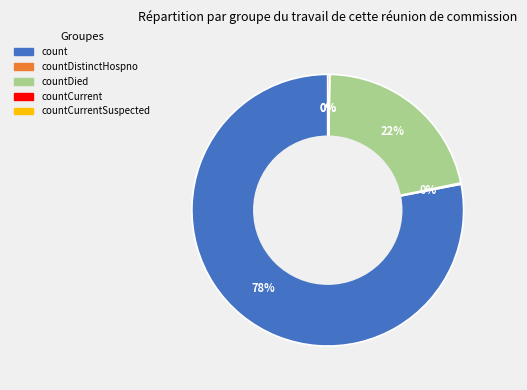

What is the largest slice in the pie chart?

count